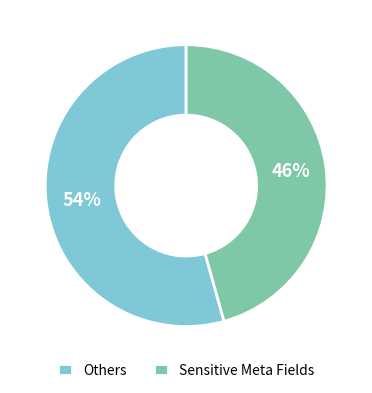

How many segments does this pie chart have?

2